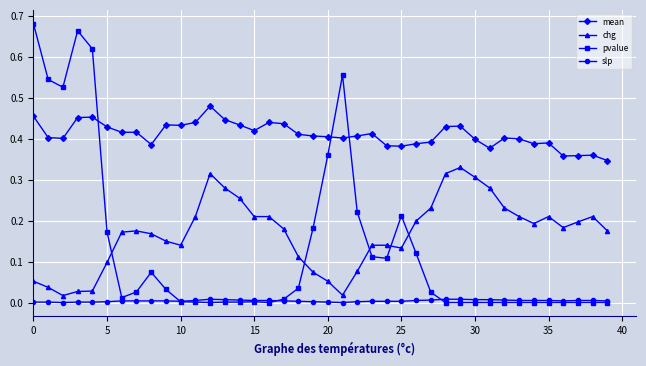

True or false: slp and mean cross at least once.

False